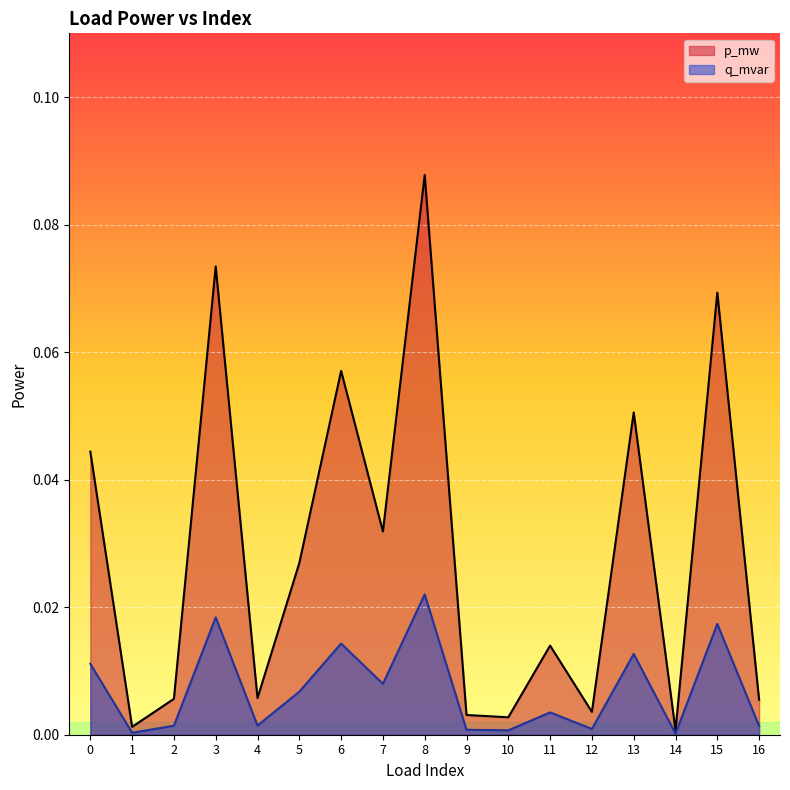

At which category is the sum across all series the highest?

8